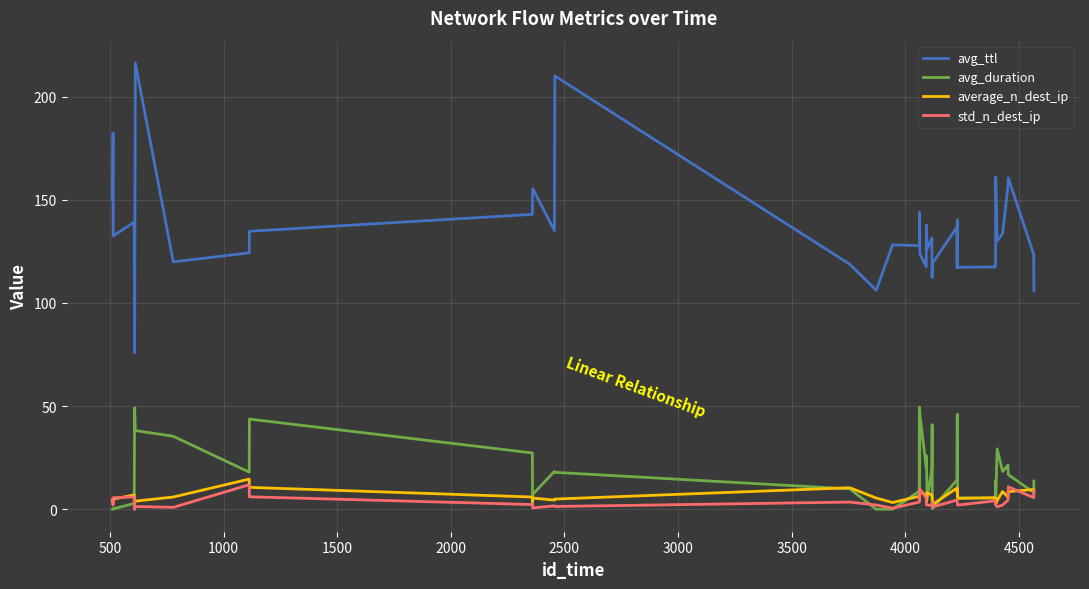

Which series has the largest range (max minus min)?

avg_ttl